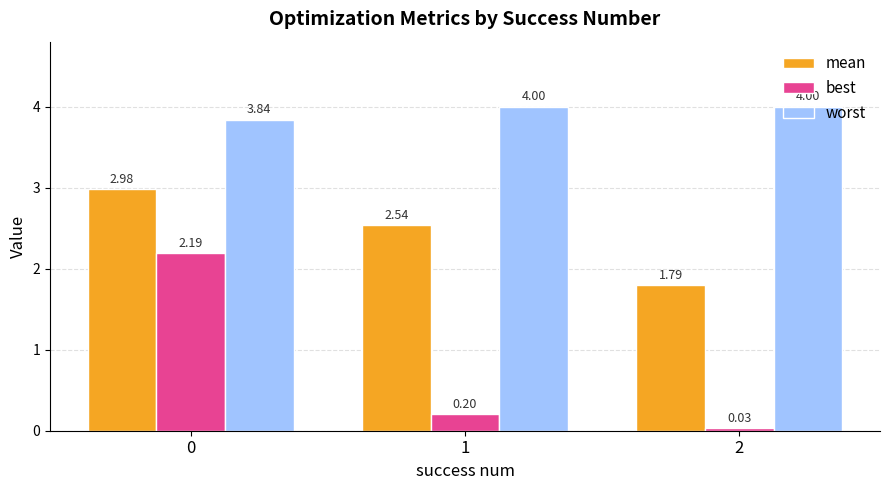

What is the difference between the second highest and minimum values in the worst series?

0.2